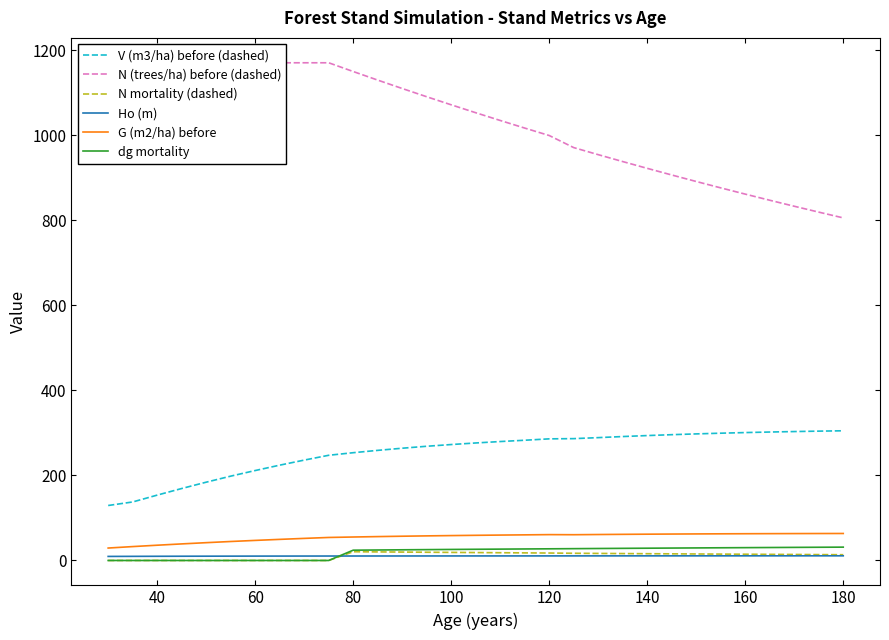

Does the chart display data point markers on the line(s)?

No